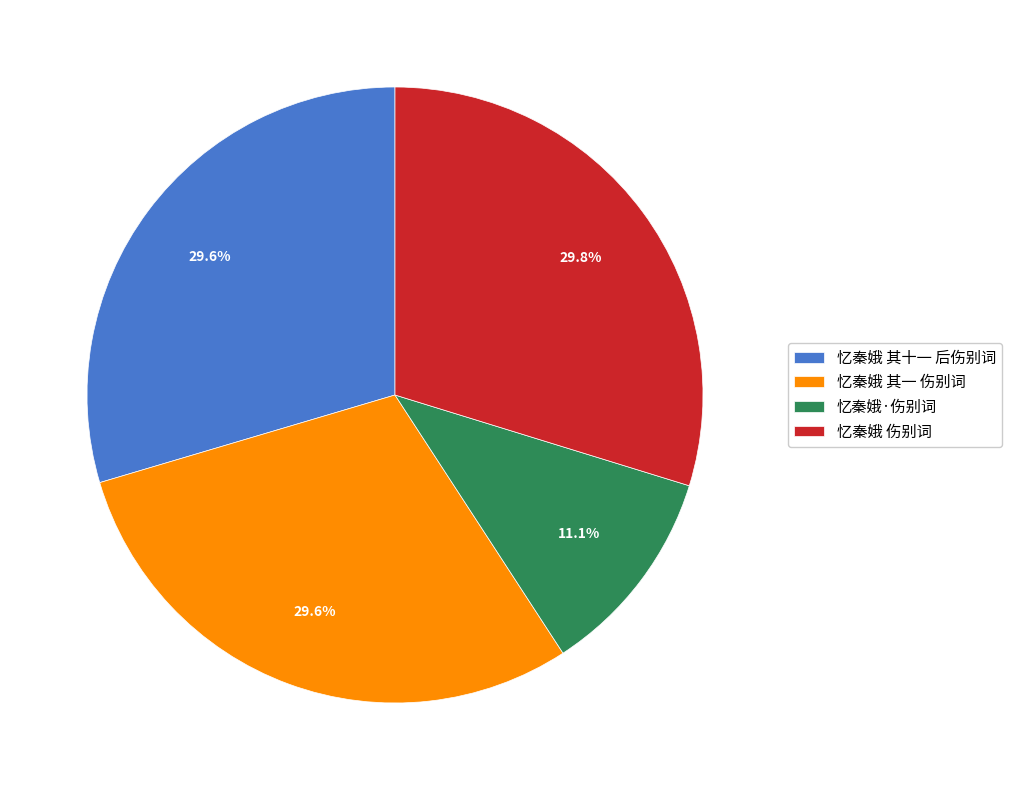

Count the number of slices in the pie.

4